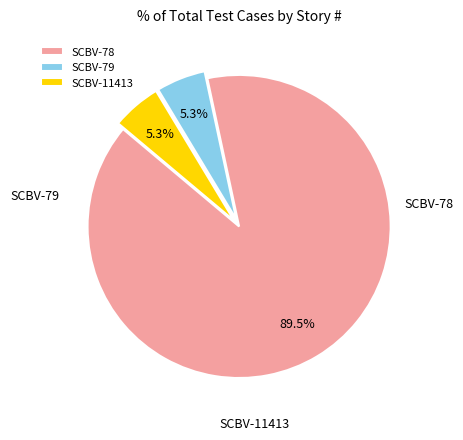

To the nearest percent, what is the difference between the largest and smallest slice percentages?

84%